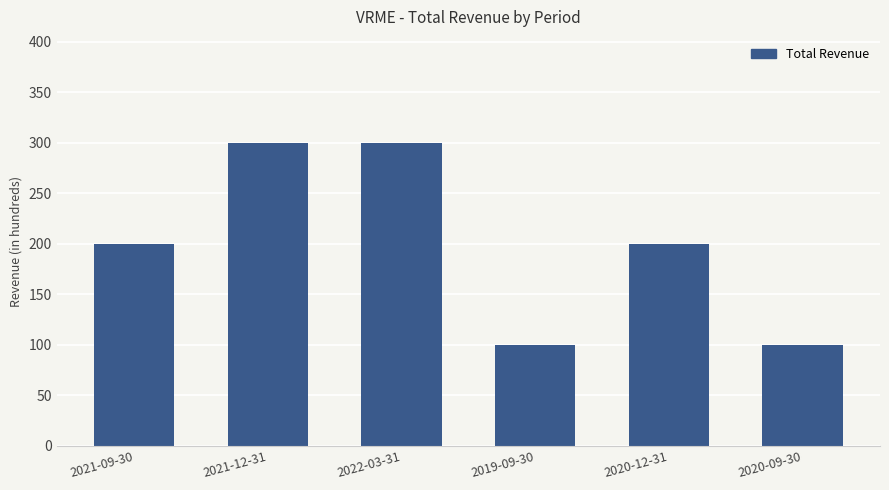

The chart shows a value of 406 at 2021-12-31. True or false?

False